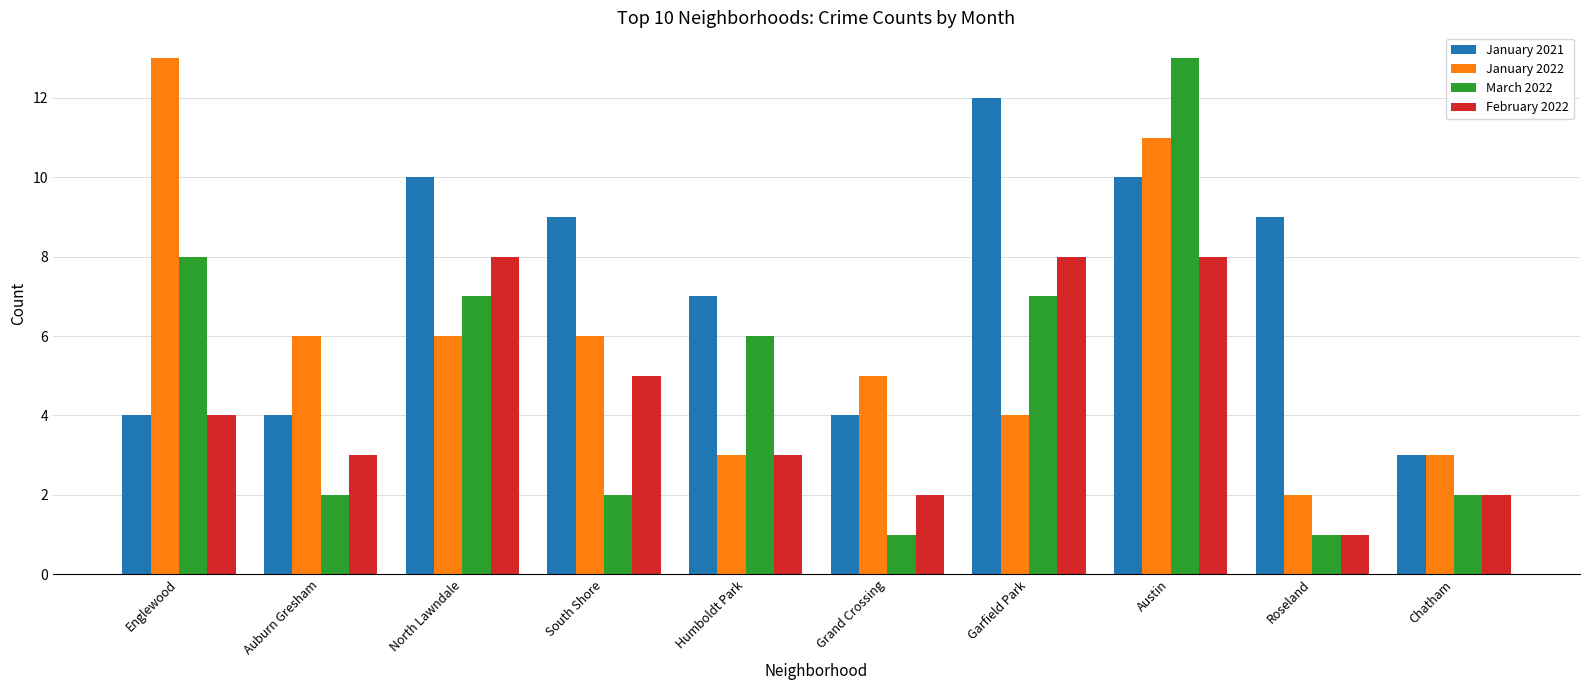

What position from the right is Chatham?

1